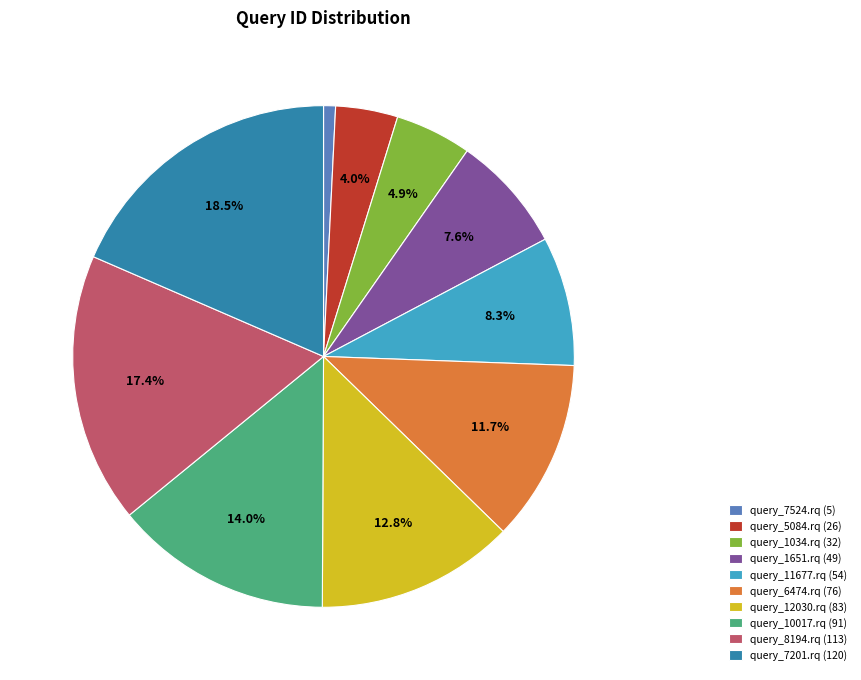

Which has a higher value, query_6474.rq or query_1034.rq?

query_6474.rq